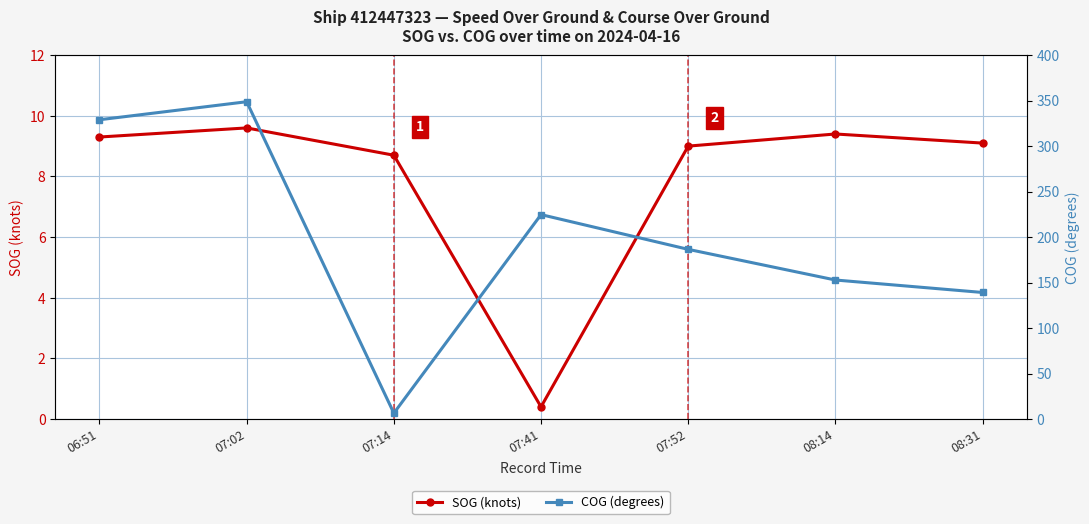

The value of SOG (knots) at 07:52 is 12.0. True or false?

False